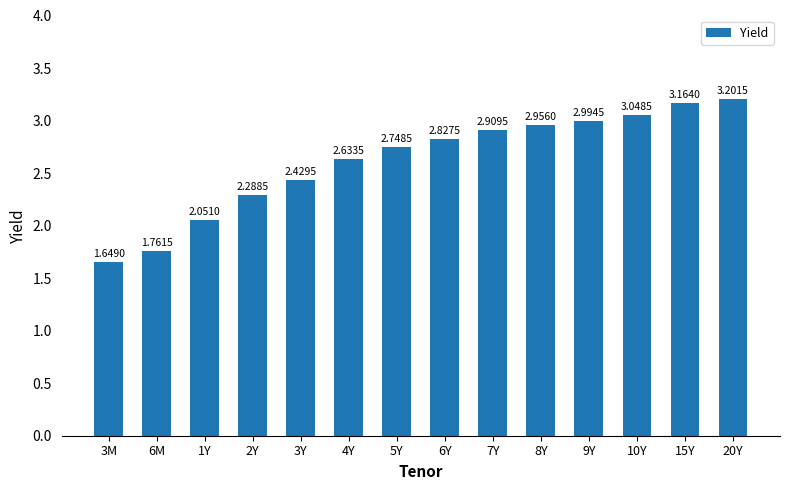

List the labels in order of value, largest first.

20Y, 15Y, 10Y, 9Y, 8Y, 7Y, 6Y, 5Y, 4Y, 3Y, 2Y, 1Y, 6M, 3M